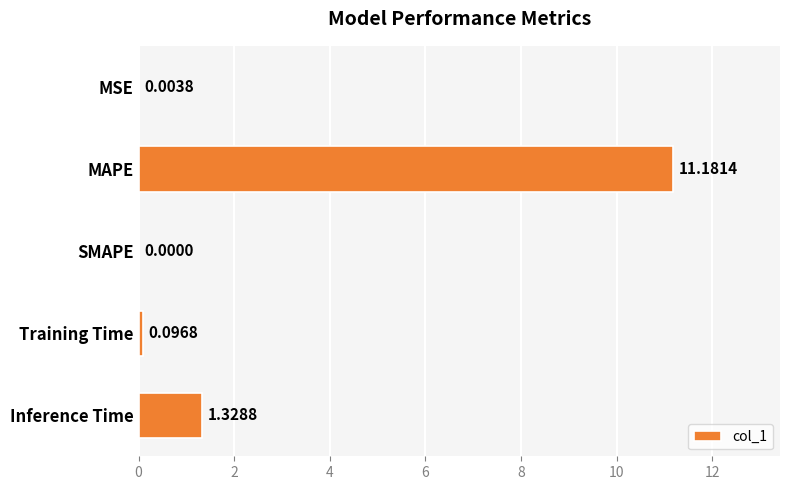

Where is the data nearest to the value 5?

Inference Time